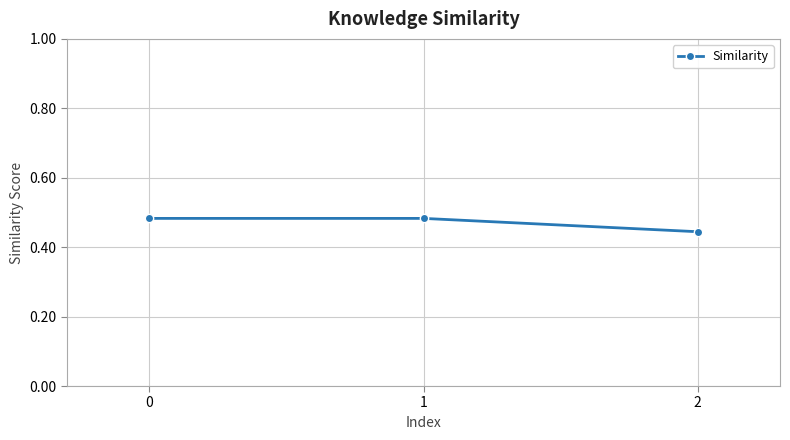

True or false: the data shows 0.8 at 1.

False